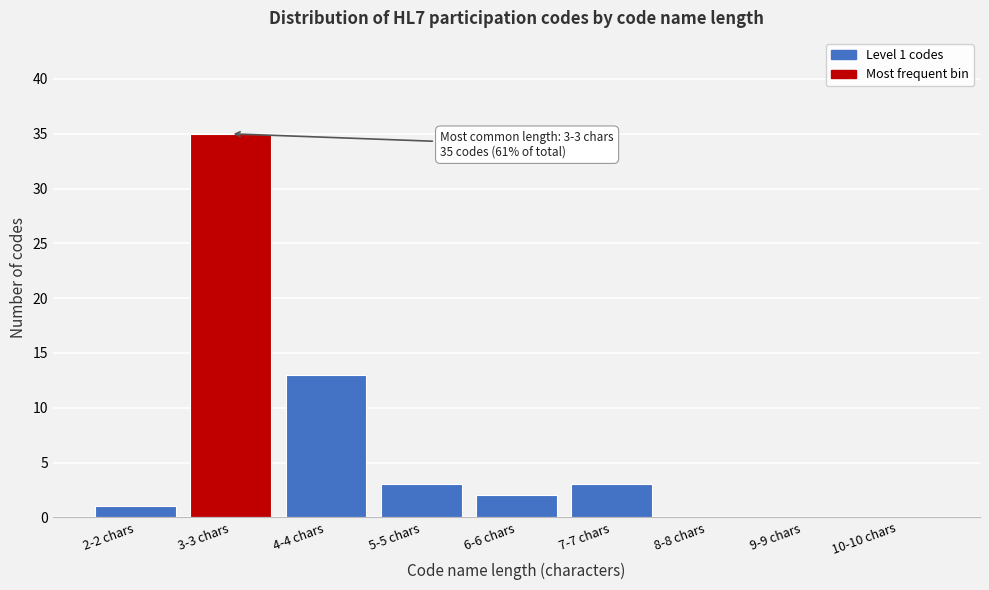

Reading right to left, extract all data points from this chart.

10-10 chars=0	9-9 chars=0	8-8 chars=0	7-7 chars=3	6-6 chars=2	5-5 chars=3	4-4 chars=13	3-3 chars=35	2-2 chars=1